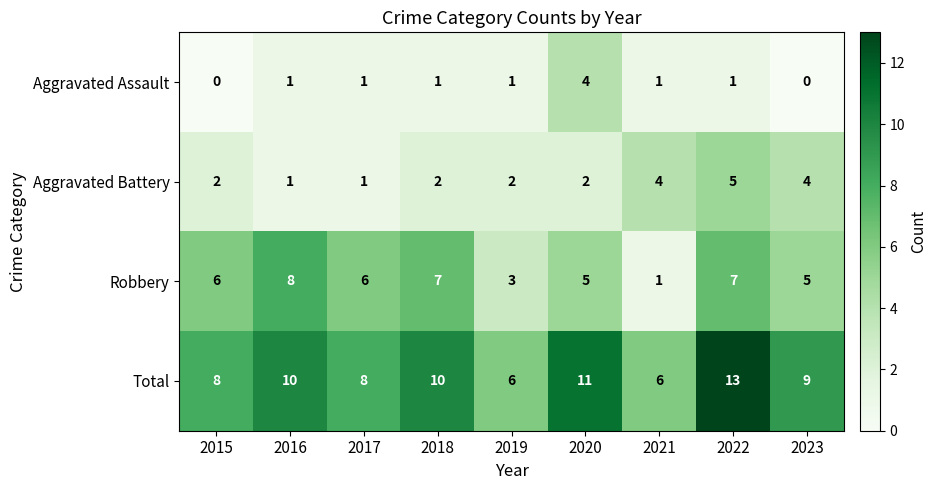

At 2023, list the series in order from smallest to largest.

Aggravated Assault, Aggravated Battery, Robbery, Total